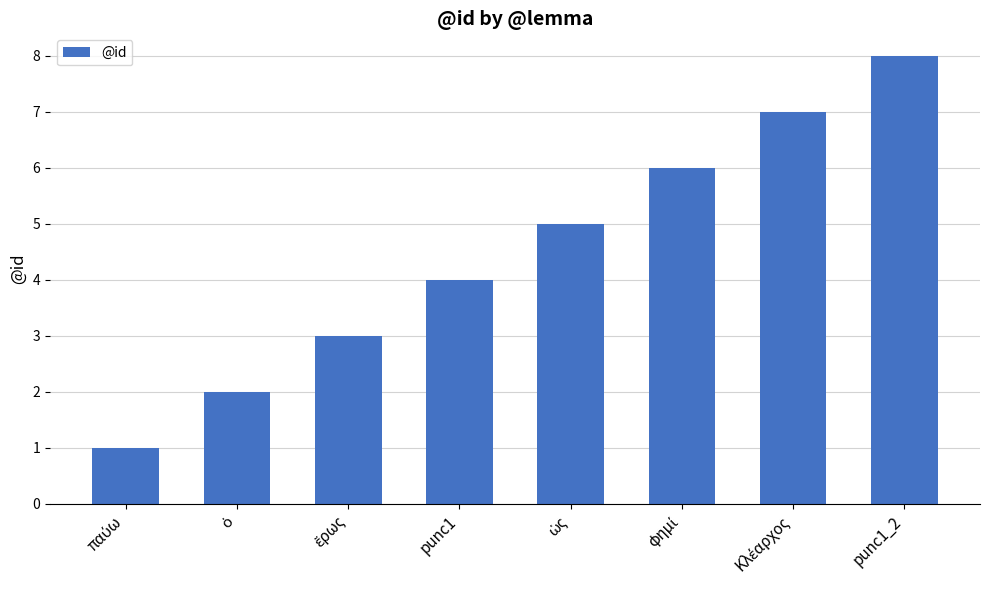

Which category has the highest value across all series?

punc1_2